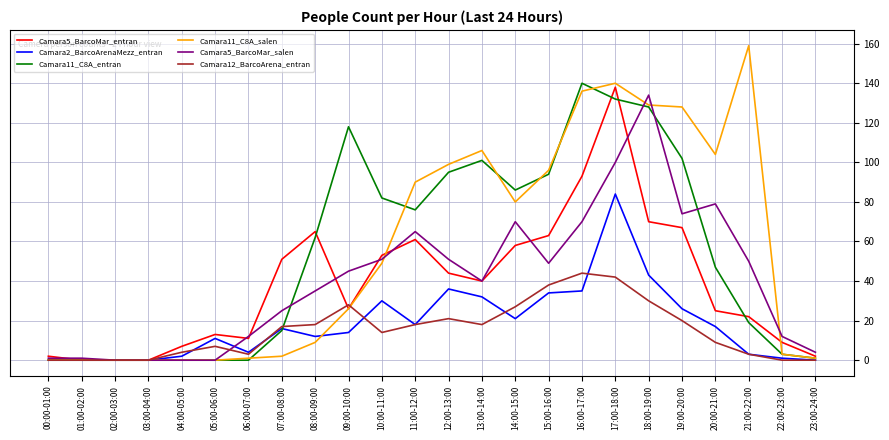

What is the difference between the highest and lowest values at 08:00-09:00?

56